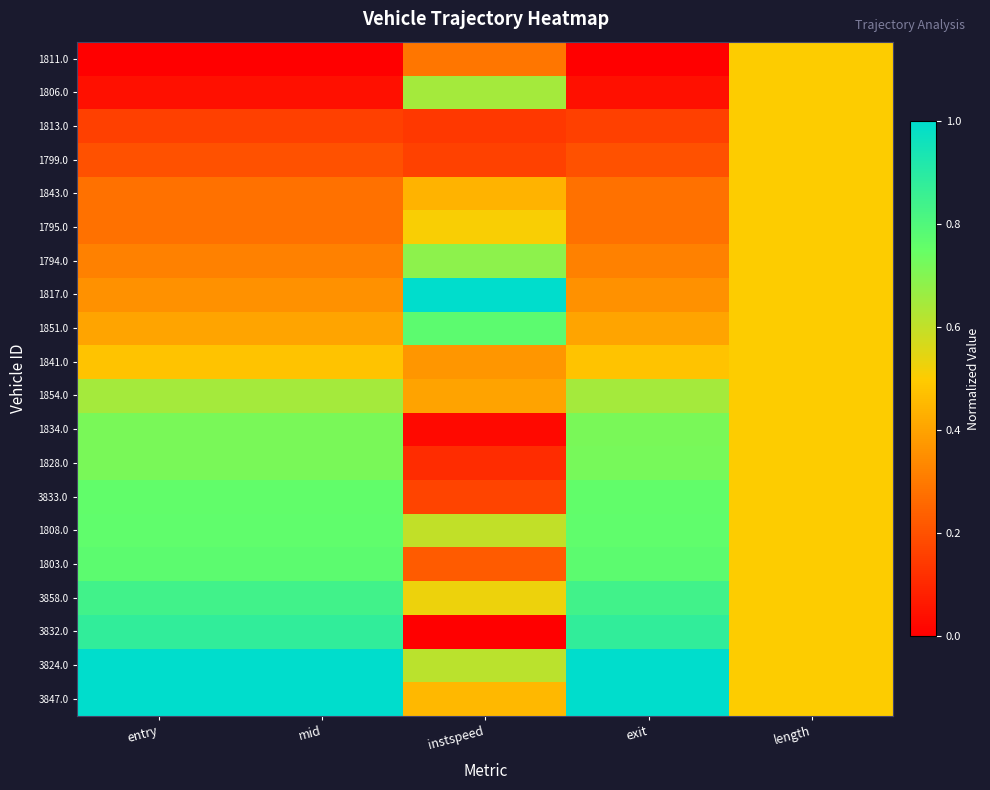

Which label corresponds to the largest value in the chart?

instspeed